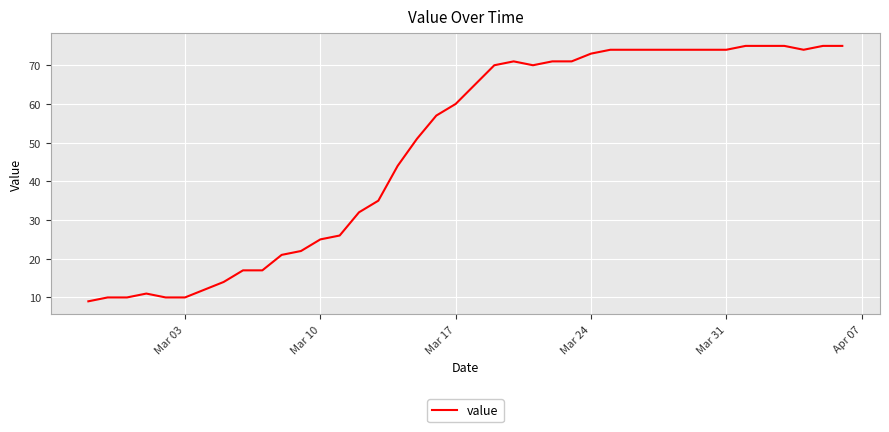

What is the smallest value displayed?

9